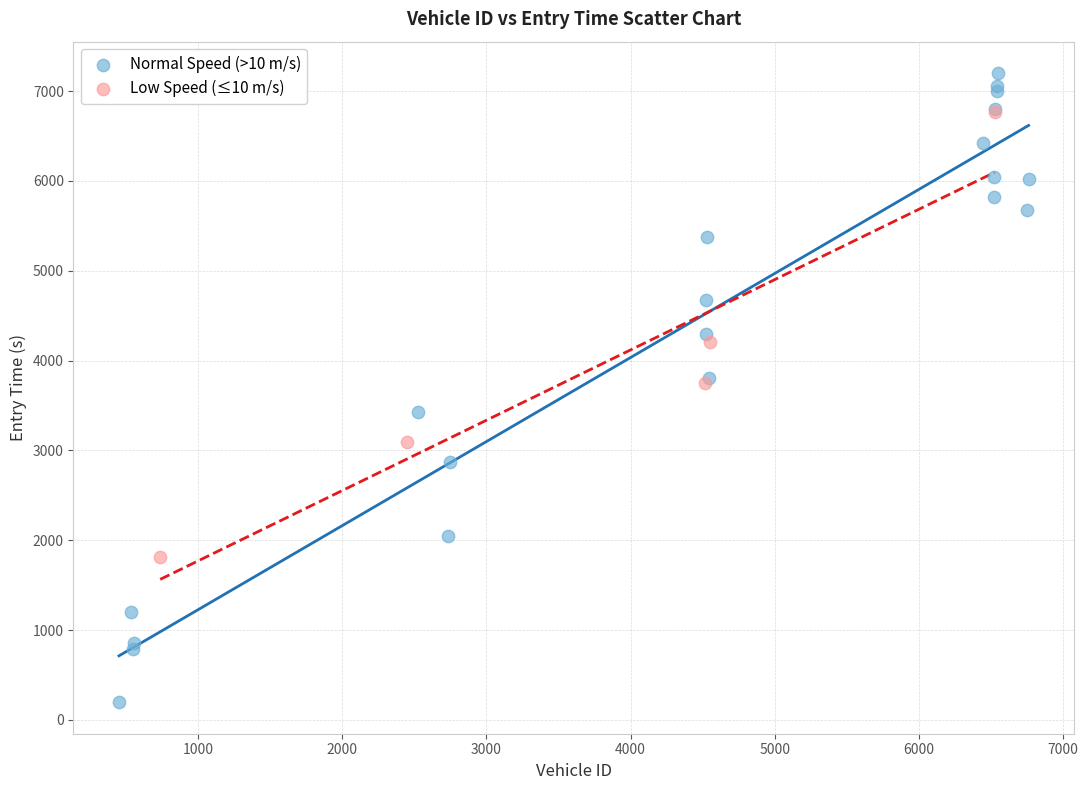

Which series has the widest spread of Y values?

Normal Speed (>10 m/s)